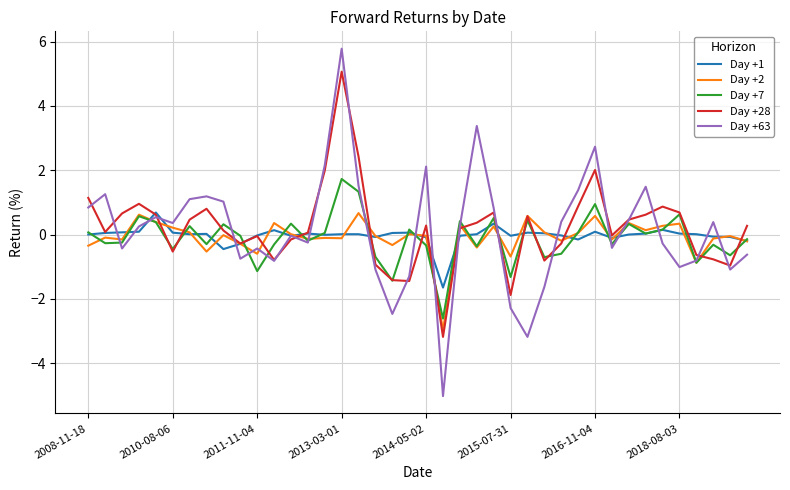

Which series has the widest spread of values?

Day +63